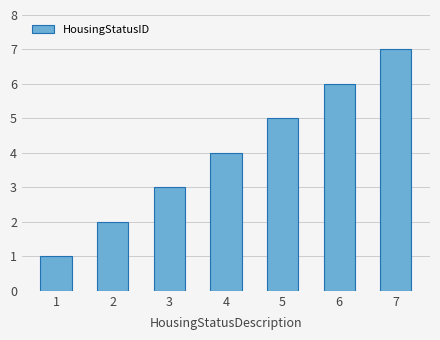

True or false: the data shows 1 at 1.

True